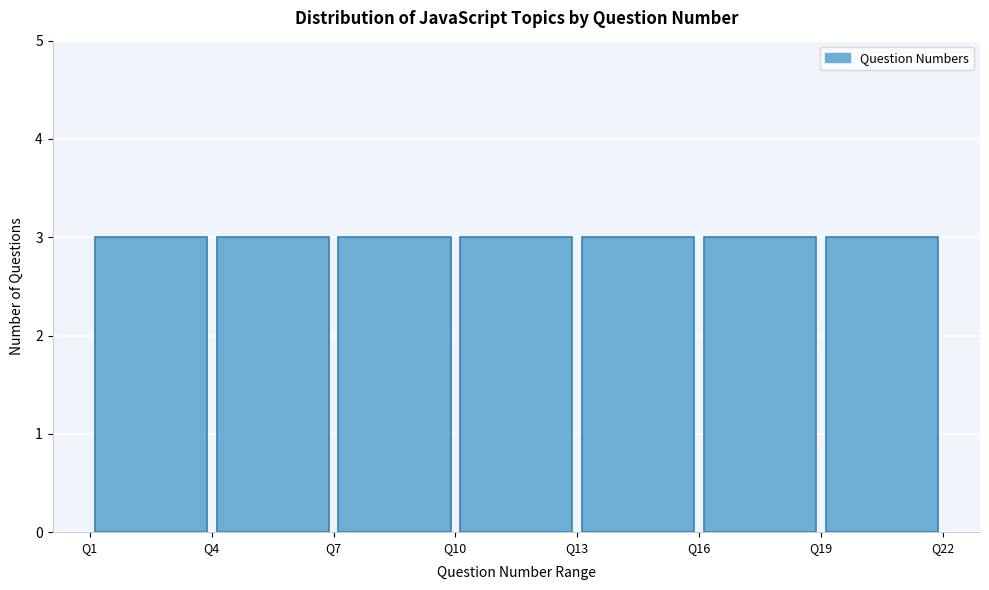

What is the height of the bar covering 16 to 19 on the x-axis? The values are not printed on the chart, so give them approximately, as read against the axis.

3